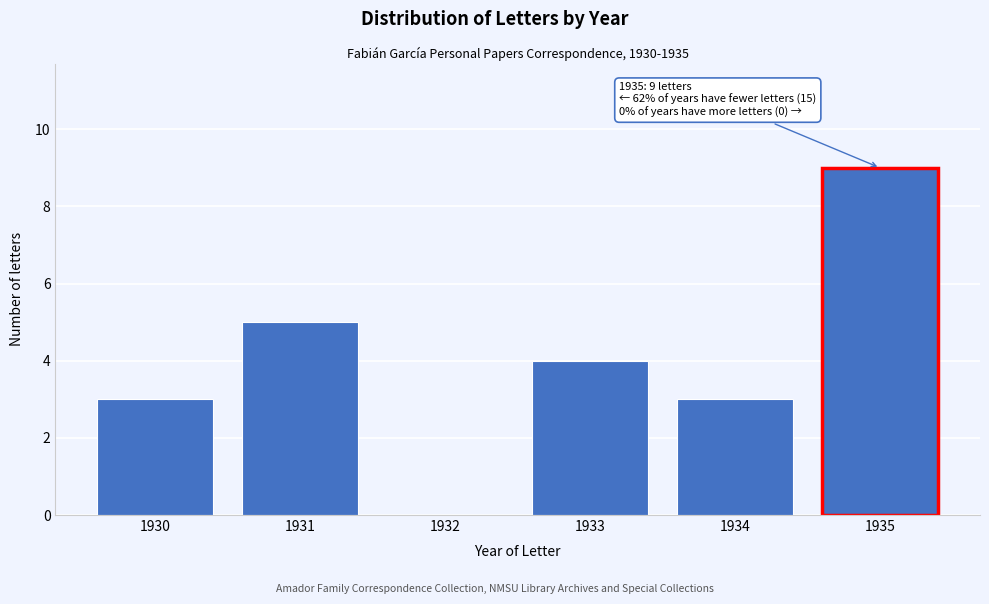

Reading left to right, extract all data points from this chart.

1930=3	1931=5	1932=0	1933=4	1934=3	1935=9